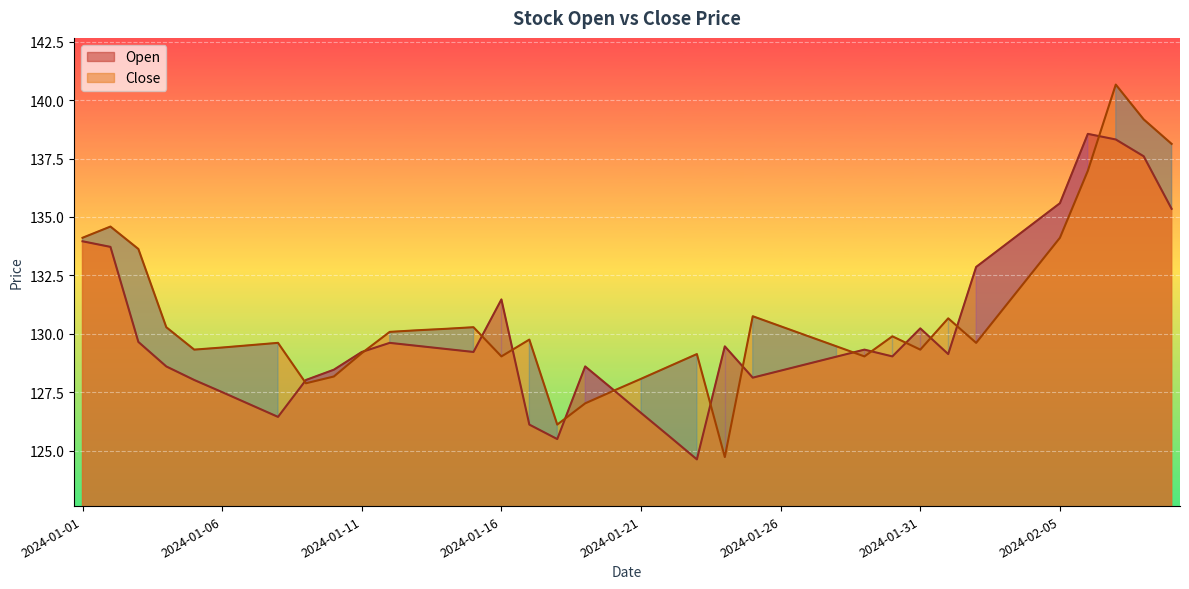

Is the value of Close at 2024-01-03 greater than the value of Open at 2024-01-29?

Yes